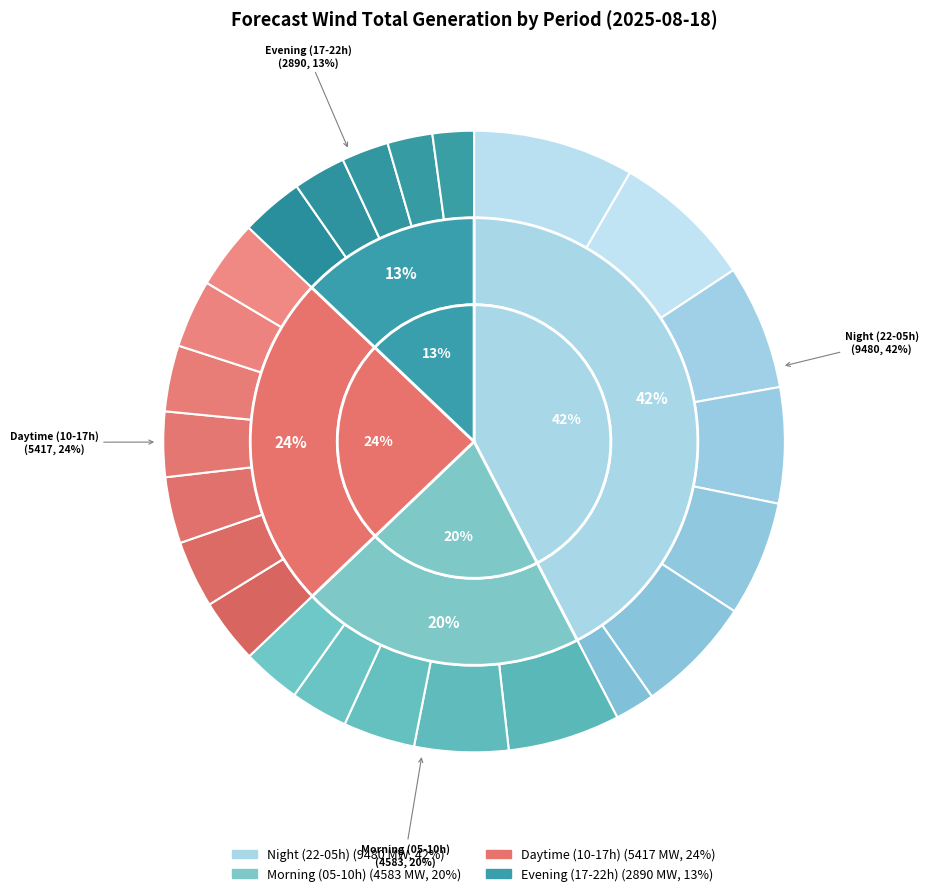

To the nearest percent, what percentage of the pie is 11-12?

3%